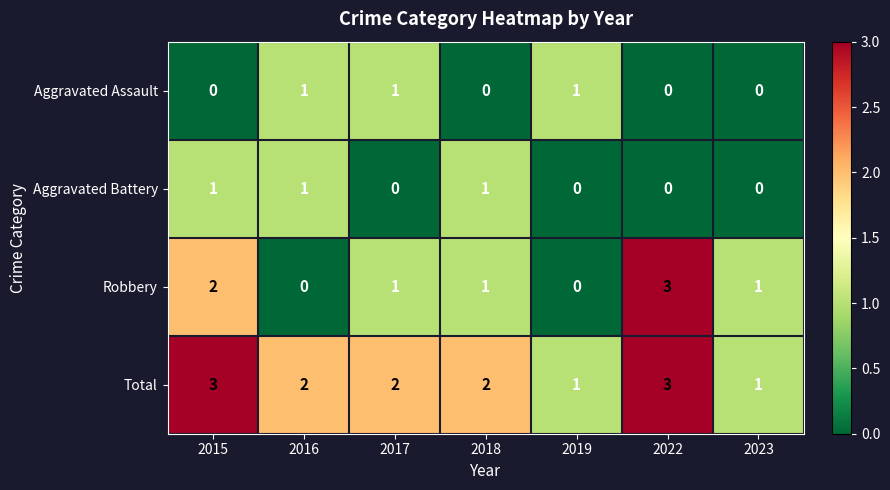

Where does the Robbery series first go above 1?

2015